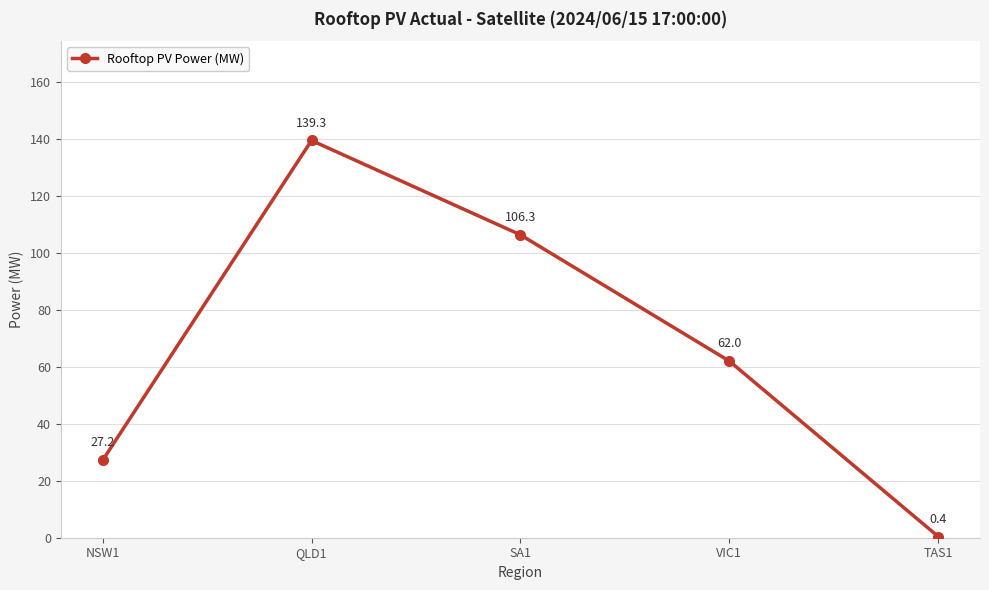

What is the sum of the values at SA1 and QLD1?

245.6